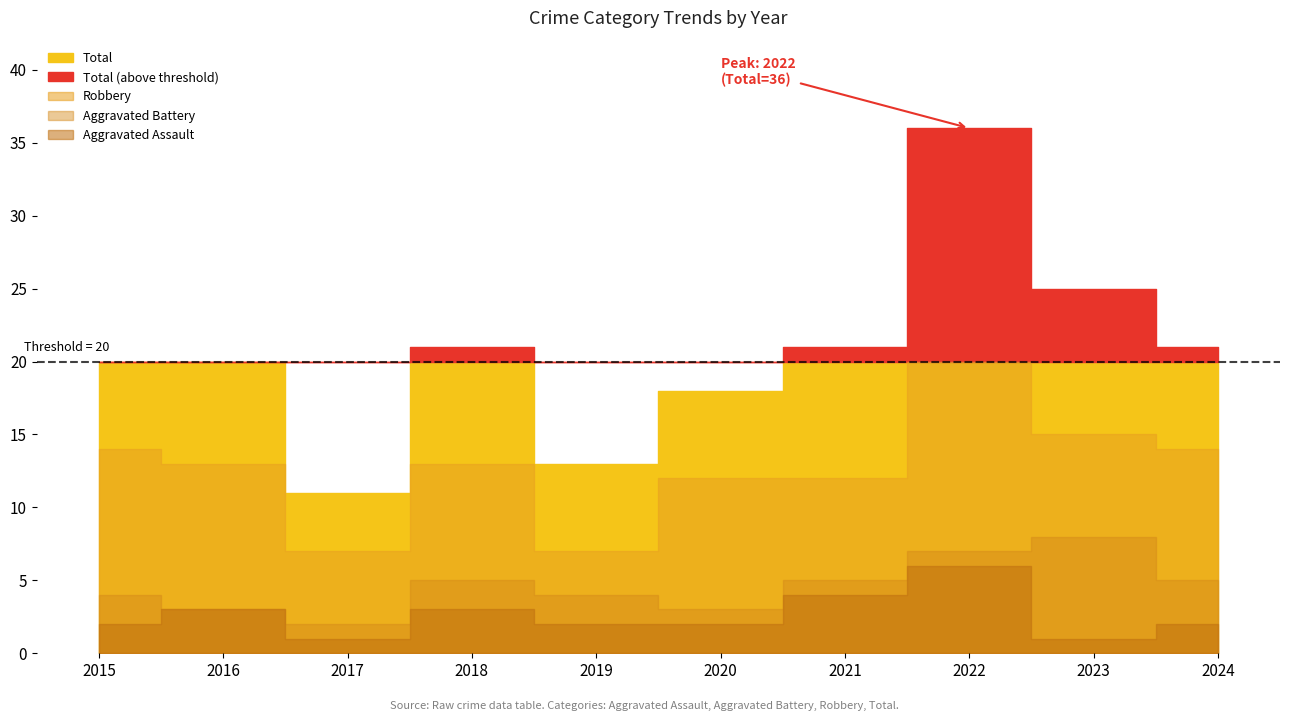

Does the chart display data point markers on the line(s)?

No